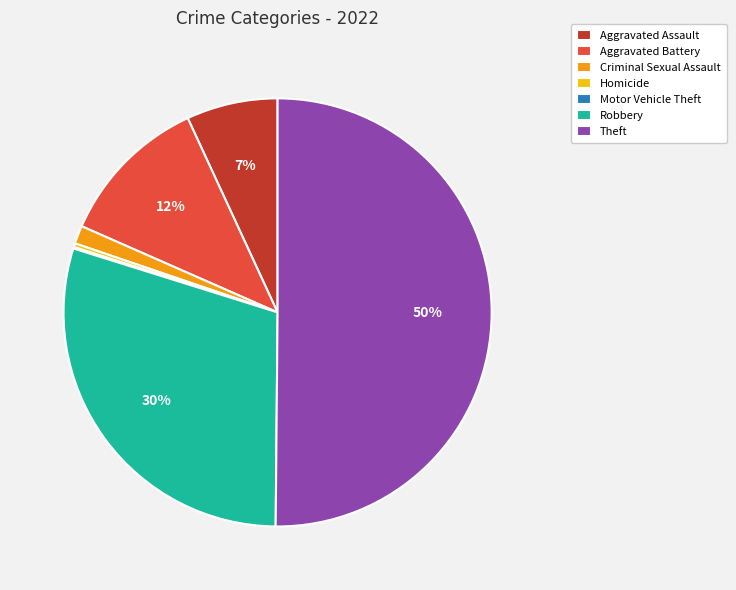

Does Aggravated Battery represent more than half of the total?

No